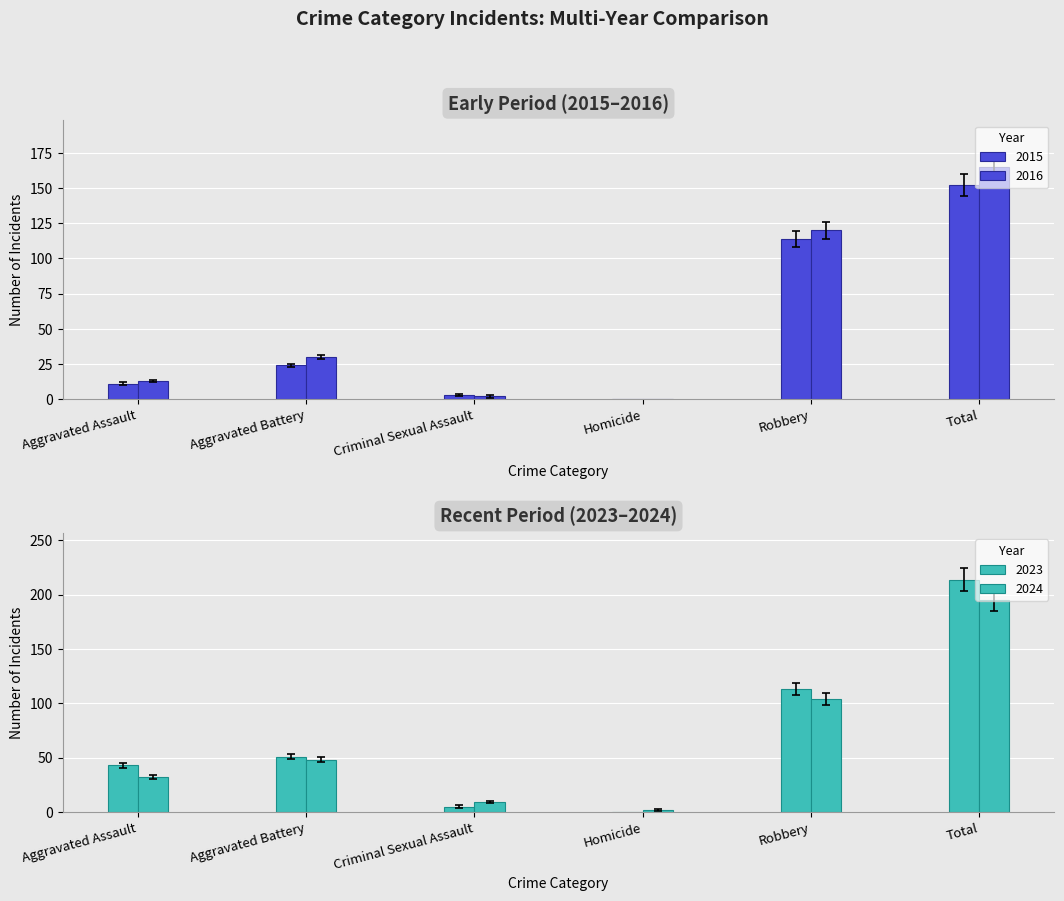

Which label corresponds to the largest value in the chart?

Total